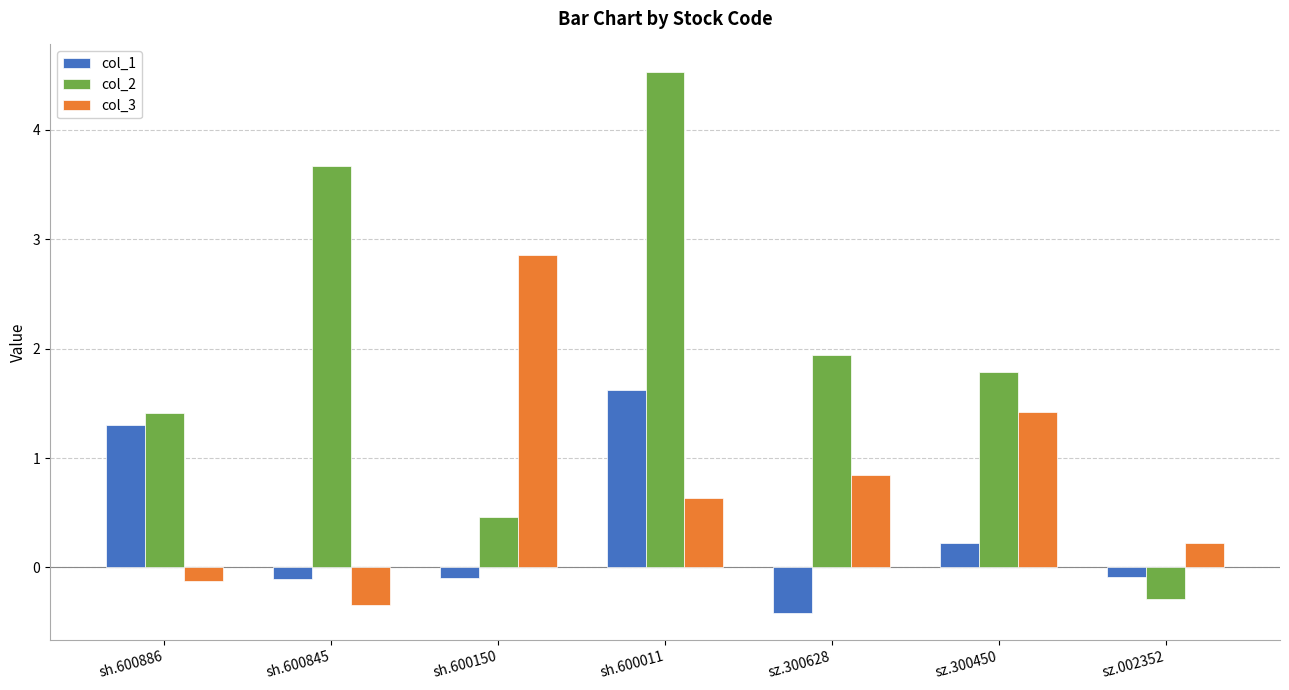

Which category has the lowest value in the col_1 series?

sz.300628